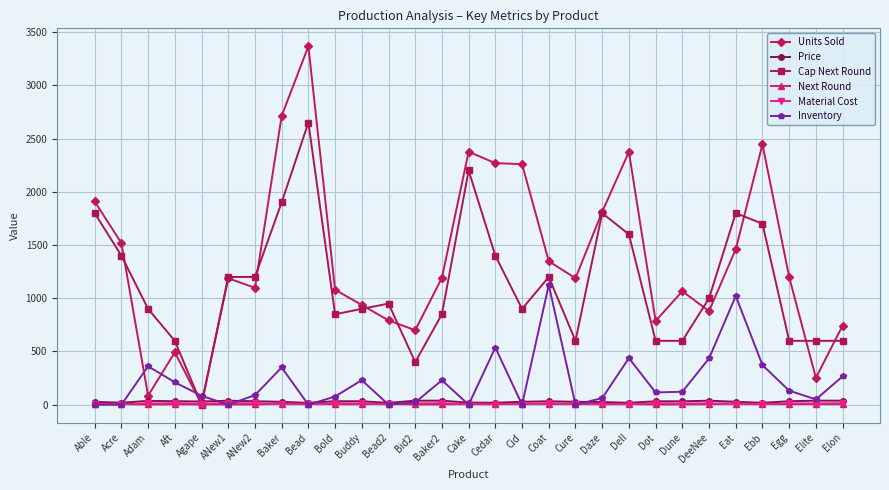

How many values in the Material Cost series are below 11?

14